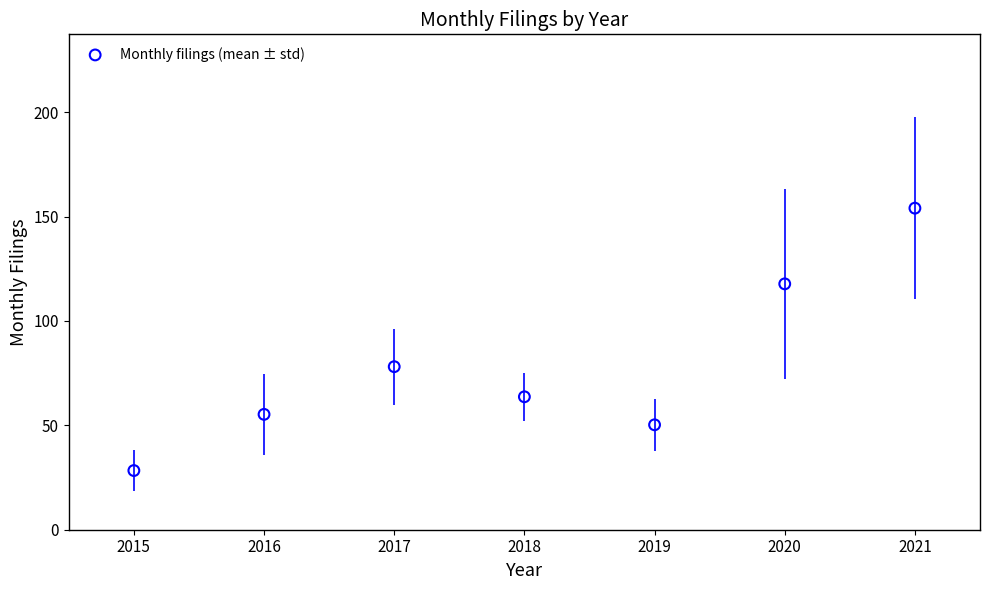

What Y value in the scatter plot is closest to 91?

78.1